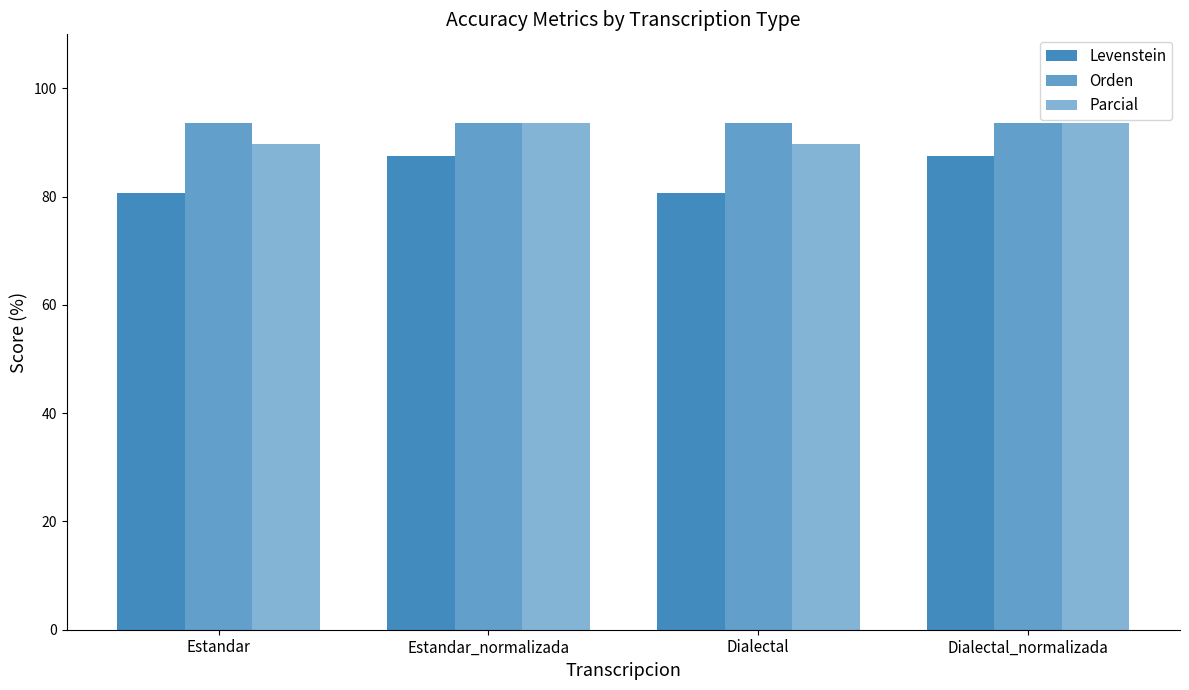

How many categories are shown in the chart?

4